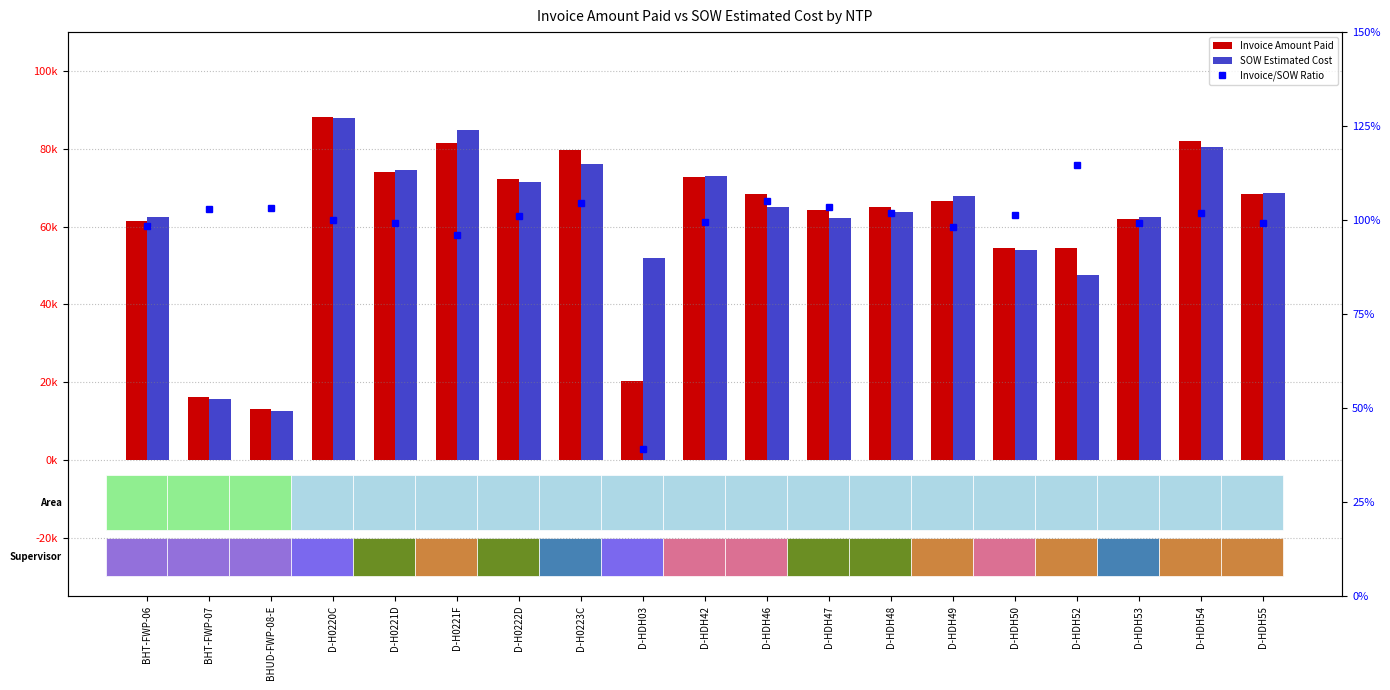

Reading right to left, extract all data points from this chart.

Invoice Amount Paid: D-HDH55=68249.0	D-HDH54=81941.0	D-HDH53=61939.0	D-HDH52=54385.1	D-HDH50=54578.5	D-HDH49=66607.5	D-HDH48=64902.5	D-HDH47=64186.0	D-HDH46=68269.0	D-HDH42=72678.0	D-HDH03=20330.3	D-H0223C=79581.5	D-H0222D=72125.0	D-H0221F=81445.0	D-H0221D=73894.0	D-H0220C=88045.5	BHUD-FWP-08-E=13008.1	BHT-FWP-07=16153.8	BHT-FWP-06=61491.1
SOW Estimated Cost: D-HDH55=68736.5	D-HDH54=80443.5	D-HDH53=62383.0	D-HDH52=47432.5	D-HDH50=53906.8	D-HDH49=67840.5	D-HDH48=63756.5	D-HDH47=62104.0	D-HDH46=65001.0	D-HDH42=73070.5	D-HDH03=51958.0	D-H0223C=76139.5	D-H0222D=71361.0	D-H0221F=84935.5	D-H0221D=74446.0	D-H0220C=88033.5	BHUD-FWP-08-E=12601.5	BHT-FWP-07=15690.1	BHT-FWP-06=62460.4
Invoice/SOW Ratio: D-HDH55=1.0	D-HDH54=1.0	D-HDH53=1.0	D-HDH52=1.1	D-HDH50=1.0	D-HDH49=1.0	D-HDH48=1.0	D-HDH47=1.0	D-HDH46=1.1	D-HDH42=1.0	D-HDH03=0.4	D-H0223C=1.0	D-H0222D=1.0	D-H0221F=1.0	D-H0221D=1.0	D-H0220C=1.0	BHUD-FWP-08-E=1.0	BHT-FWP-07=1.0	BHT-FWP-06=1.0